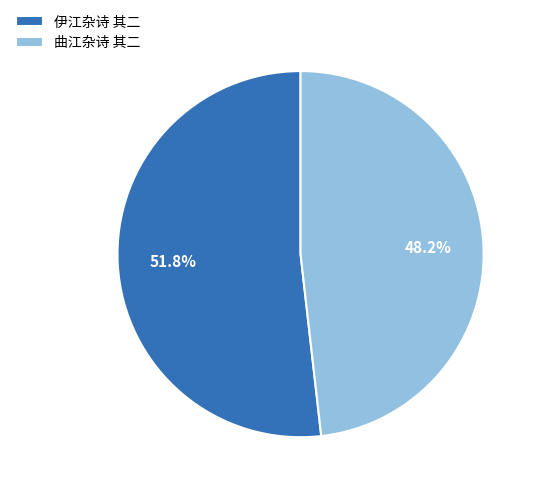

How many segments does this pie chart have?

2